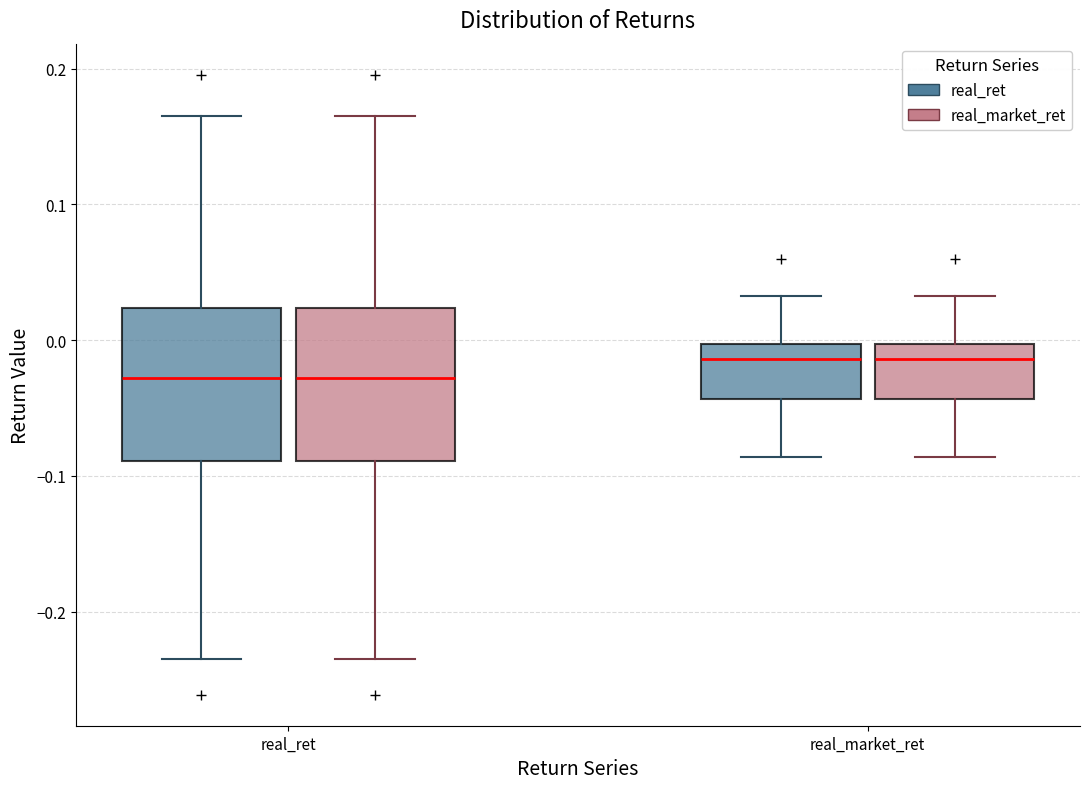

Reading left to right, read every box against the y-axis: the position of its median line, the range the box covers, and the ends of its whiskers. The values are not printed on the chart, so give them approximately, as read against the axis.

real_ret (real_ret): median -0.03, box -0.09 to 0.02, whiskers -0.23 to 0.17
real_ret (real_market_ret): median -0.03, box -0.09 to 0.02, whiskers -0.23 to 0.17
real_market_ret (real_ret): median -0.01, box -0.04 to 0.00, whiskers -0.09 to 0.03
real_market_ret (real_market_ret): median -0.01, box -0.04 to 0.00, whiskers -0.09 to 0.03